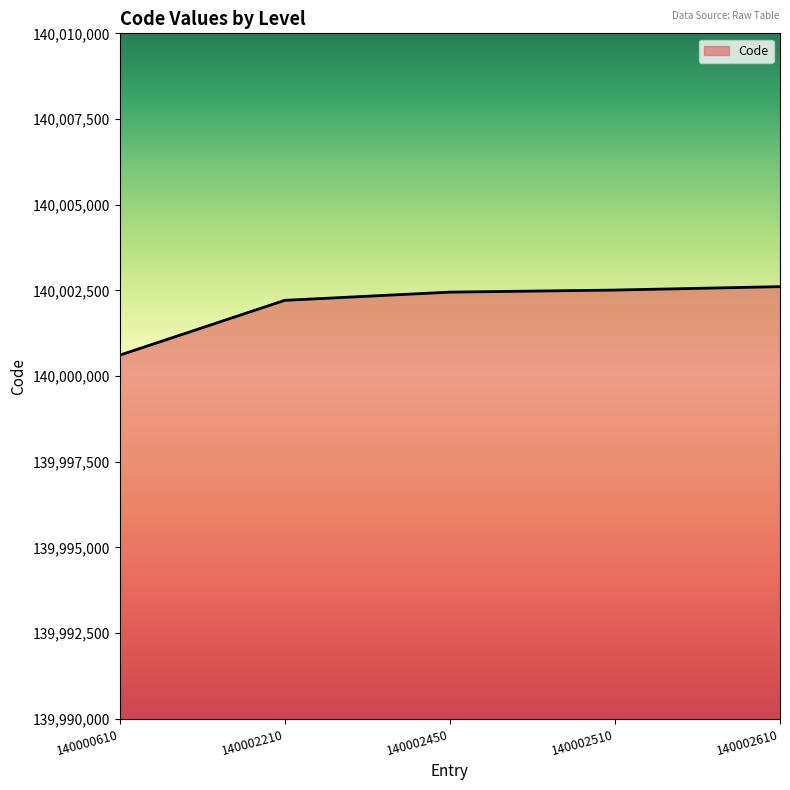

At which category does the chart reach its minimum across all series?

140000610